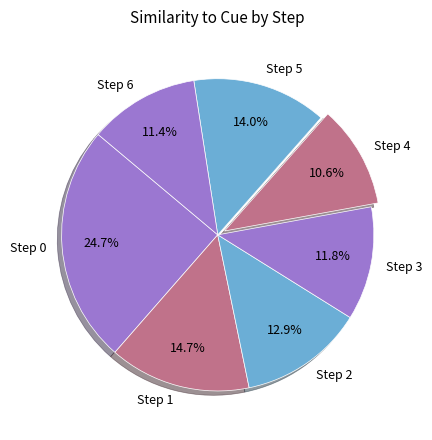

Is there any slice that represents more than half of the pie?

No